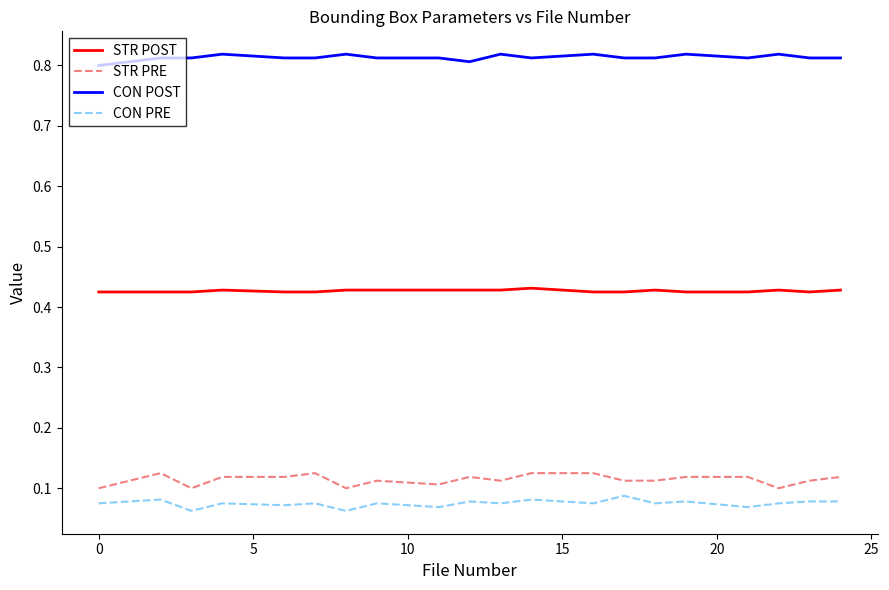

Rank the series by their maximum value, from highest to lowest.

CON POST, STR POST, STR PRE, CON PRE